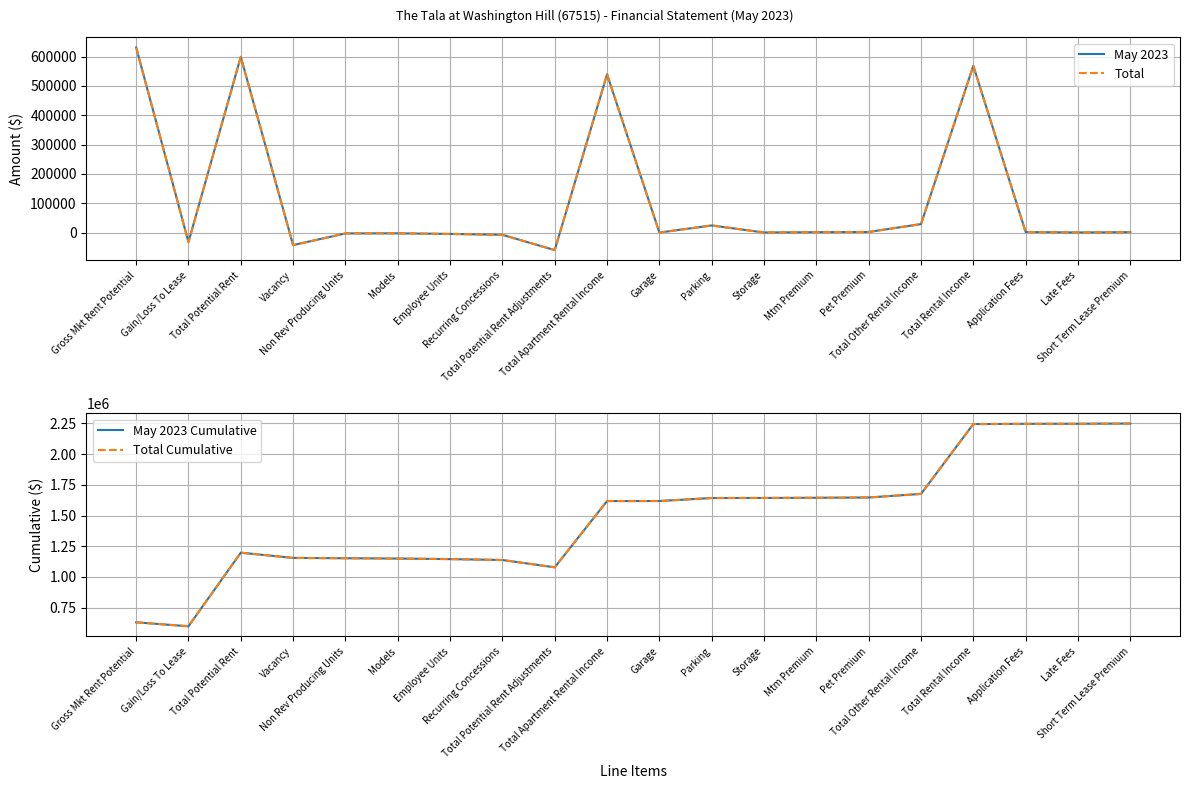

At how many categories does at least one series exceed 2183259?

4